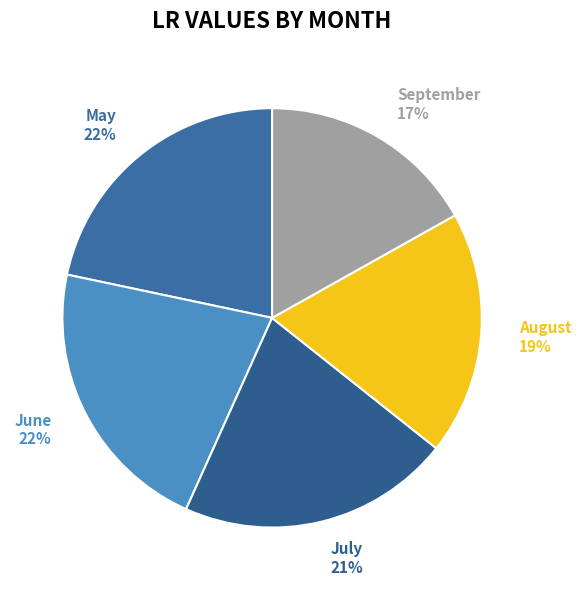

How many segments does this pie chart have?

5